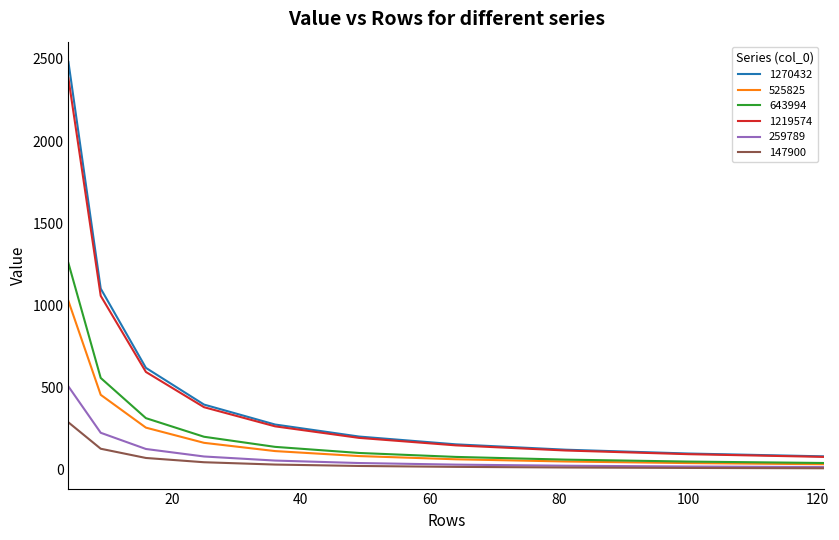

Is this an area chart (filled region under the line)?

No